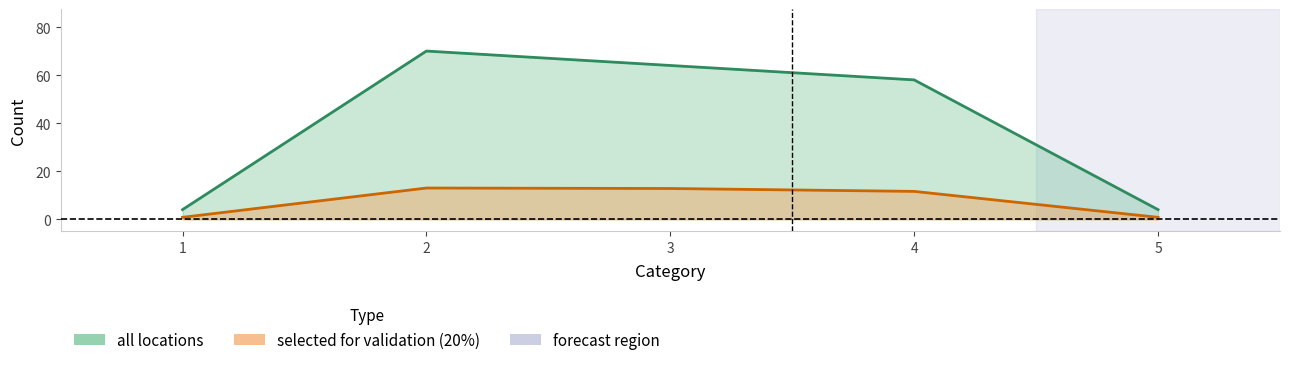

The selected for validation (20%) series shows 2.4 at 4. True or false?

False